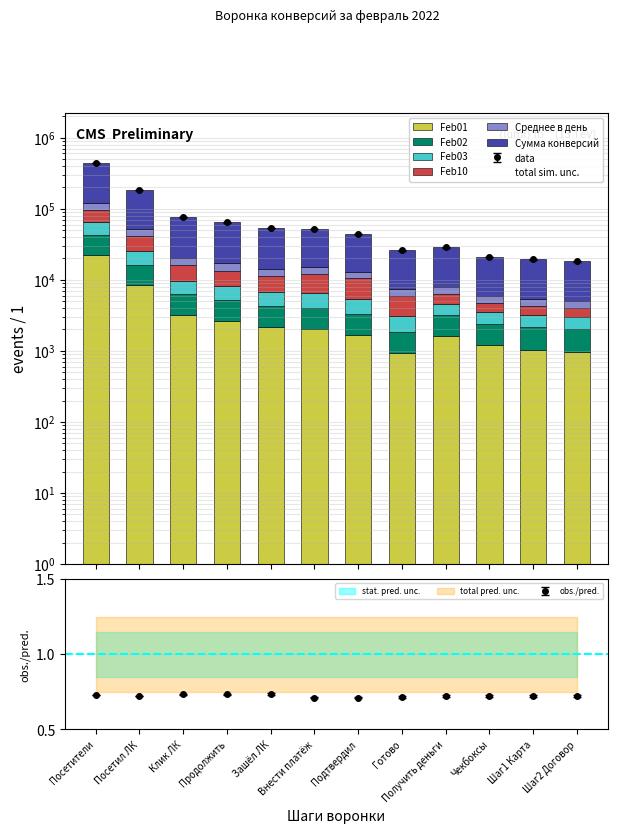

List the labels in order of Feb03 value, smallest first.

Шаг2 Договор, Шаг1 Карта, Чекбоксы, Готово, Получить деньги, Подтвердил, Зашёл ЛК, Внести платёж, Продолжить, Клик ЛК, Посетил ЛК, Посетители